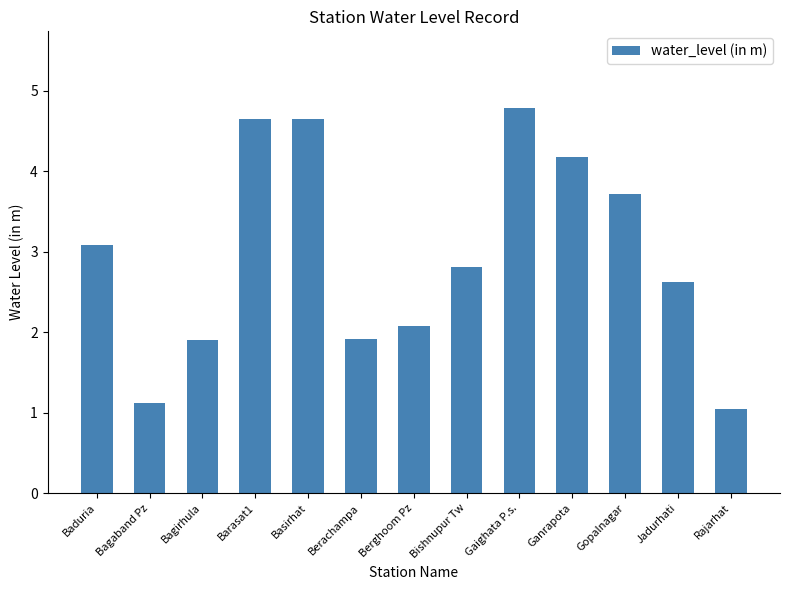

Is it true that the value at Gopalnagar is 2.6?

False